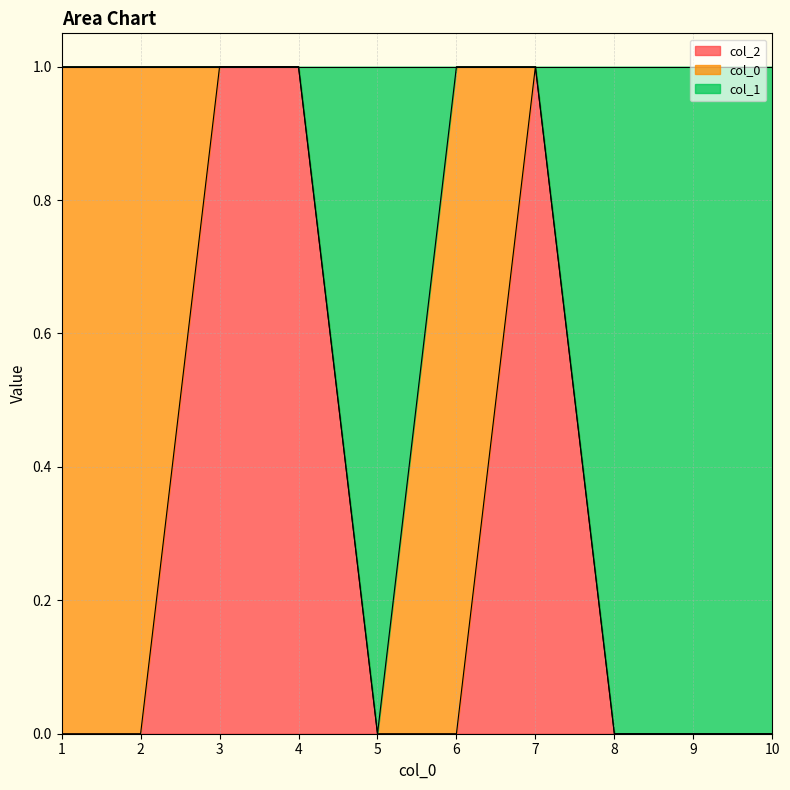

True or false: 1 and 2 intersect in this chart.

False